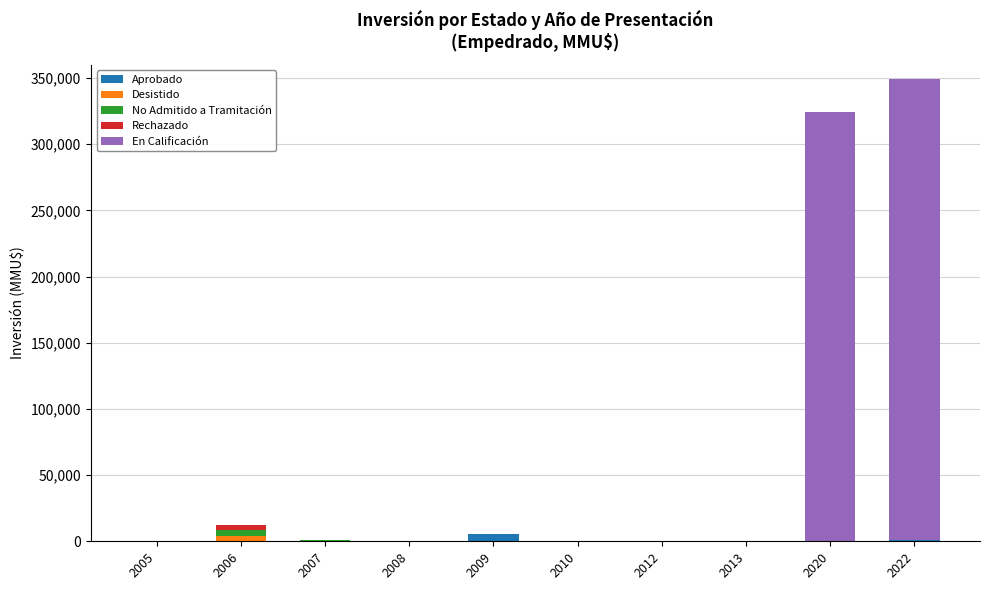

Rank the series at 2009 from highest to lowest value.

Aprobado, No Admitido a Tramitación, Desistido, Rechazado, En Calificación